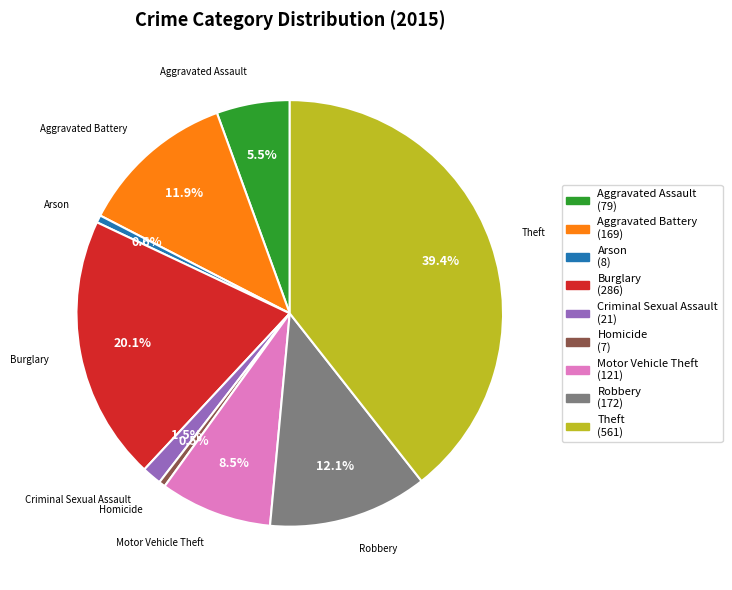

Is Motor Vehicle Theft the majority of the pie?

No